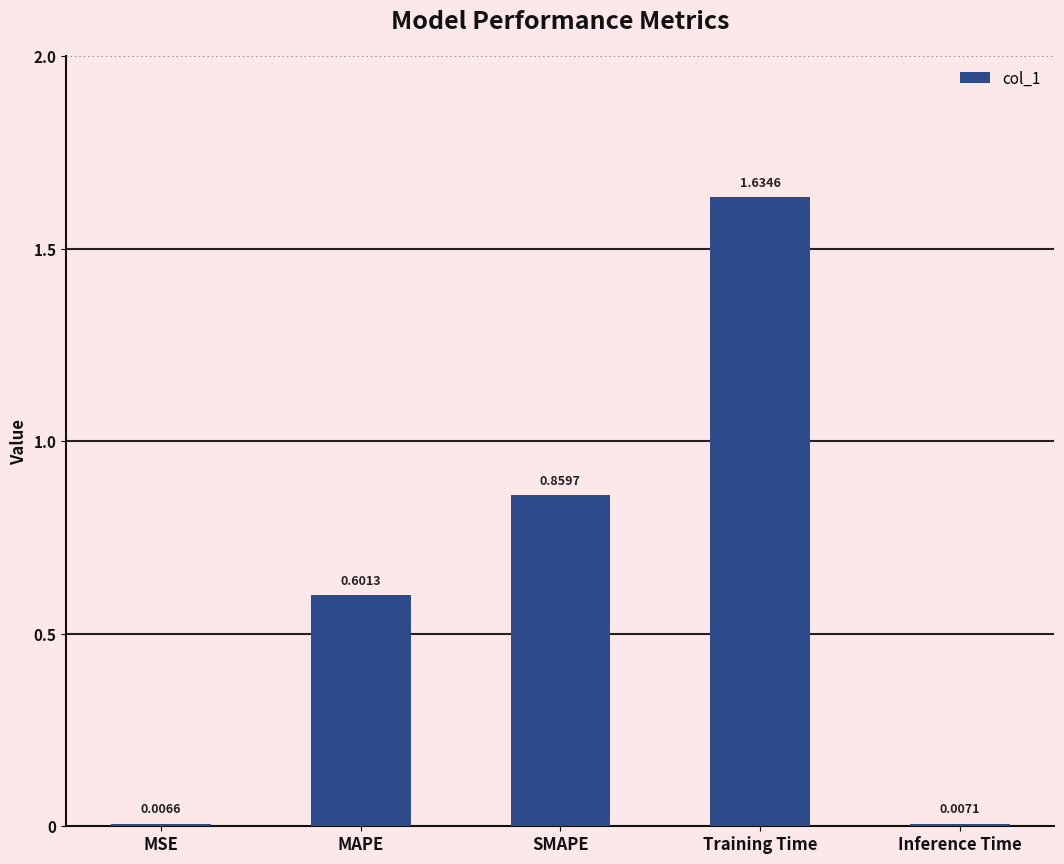

List the labels in order of value, largest first.

Training Time, SMAPE, MAPE, Inference Time, MSE